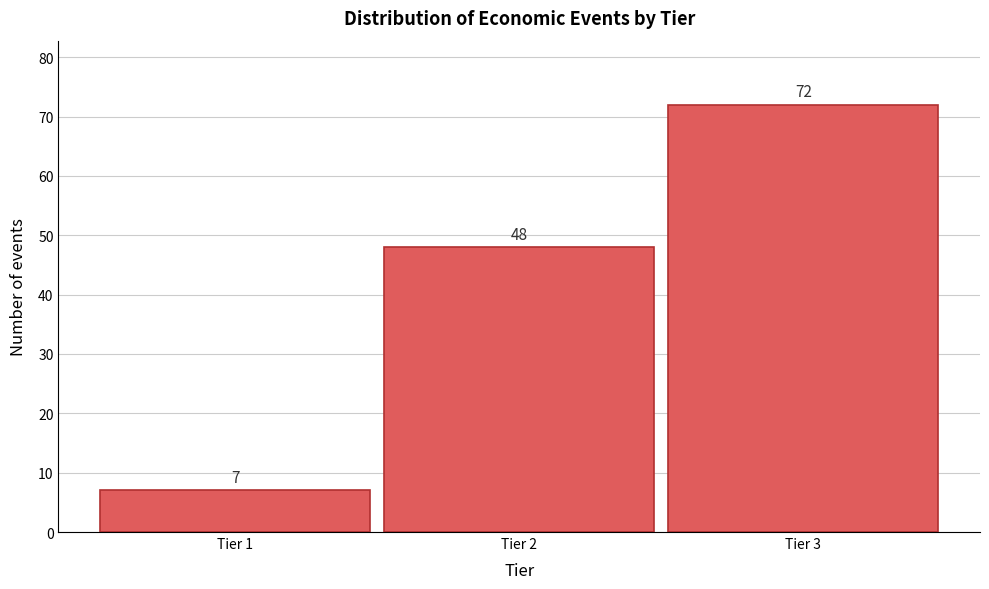

Reading right to left, list all the values displayed in this chart.

72	48	7